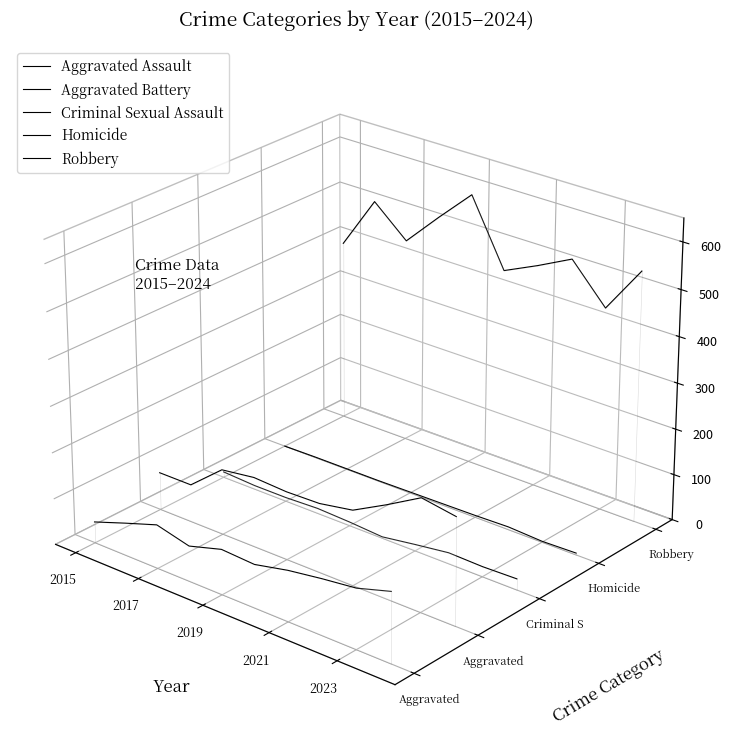

True or false: Homicide and Robbery intersect in this chart.

False